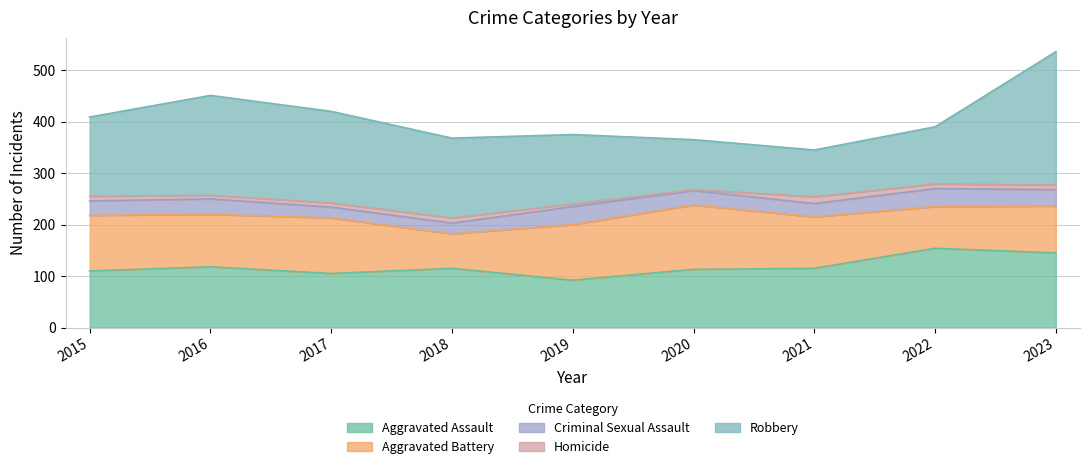

True or false: Robbery and Criminal Sexual Assault cross at least once.

False